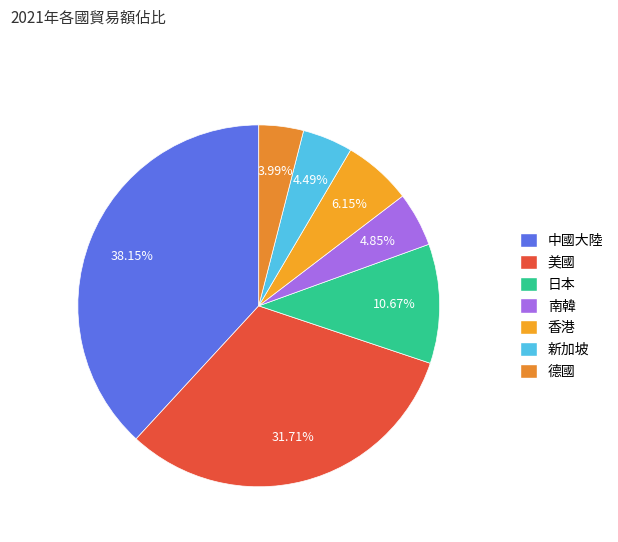

Which category has the biggest portion of the pie?

中國大陸